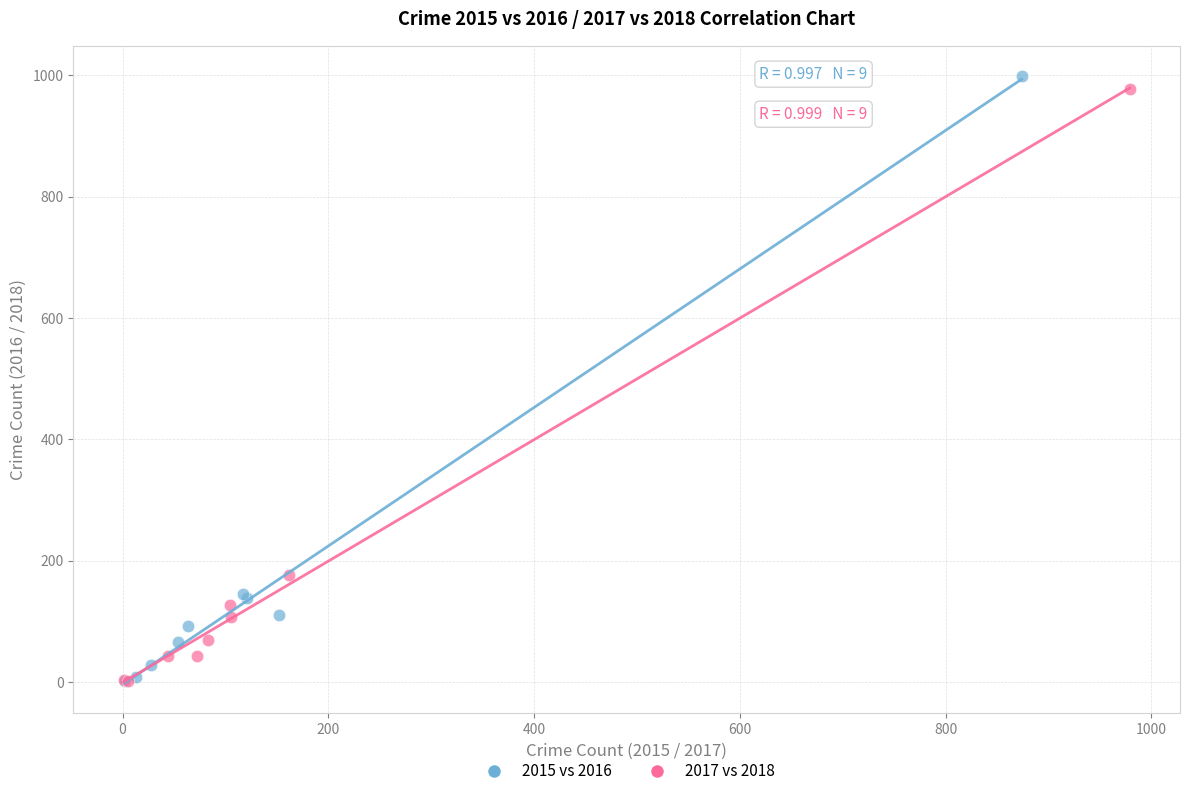

What are all the series names shown in the legend?

2015 vs 2016, 2017 vs 2018